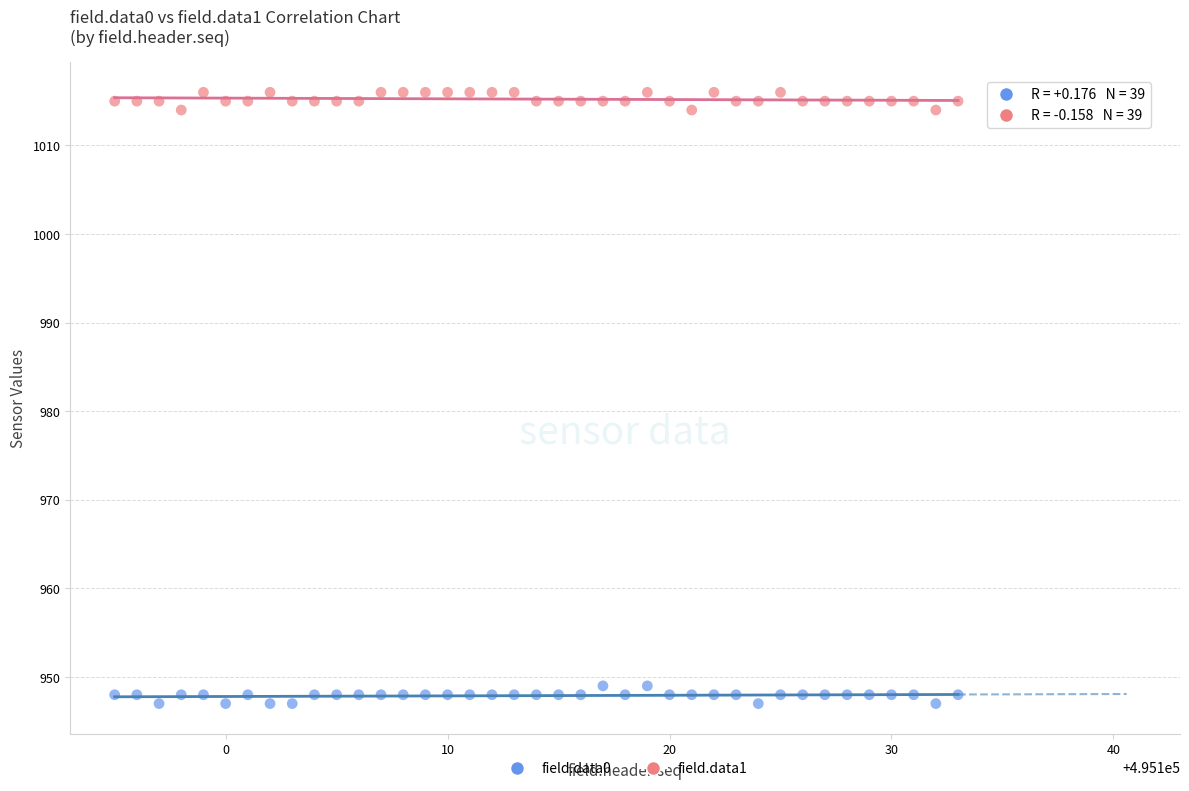

Which series reaches the minimum Y coordinate?

field.data0